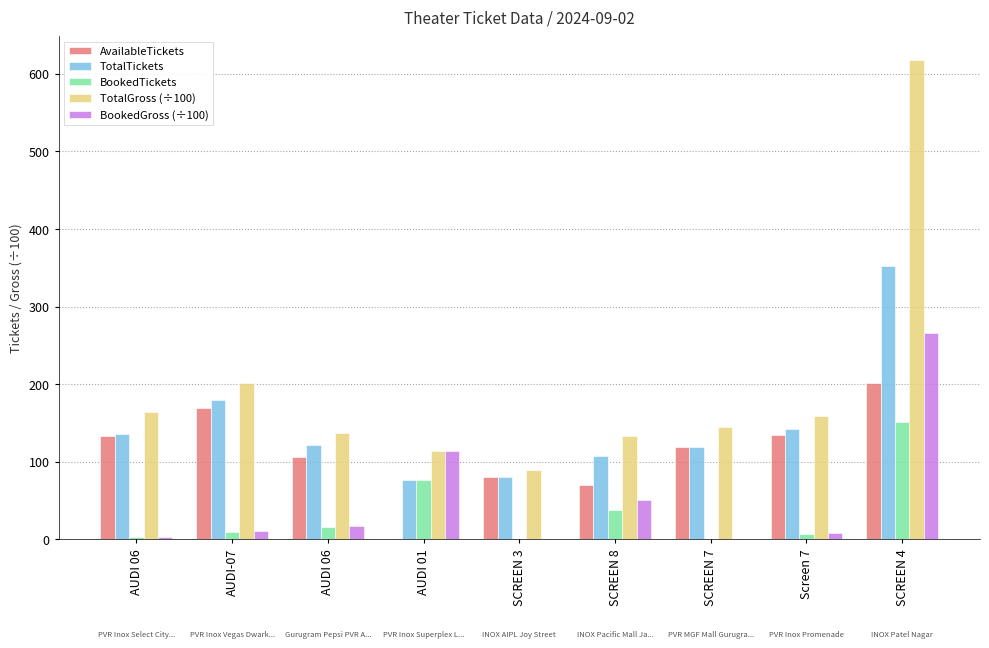

What are all the series names shown in the legend?

AvailableTickets, TotalTickets, BookedTickets, TotalGross (÷100), BookedGross (÷100)